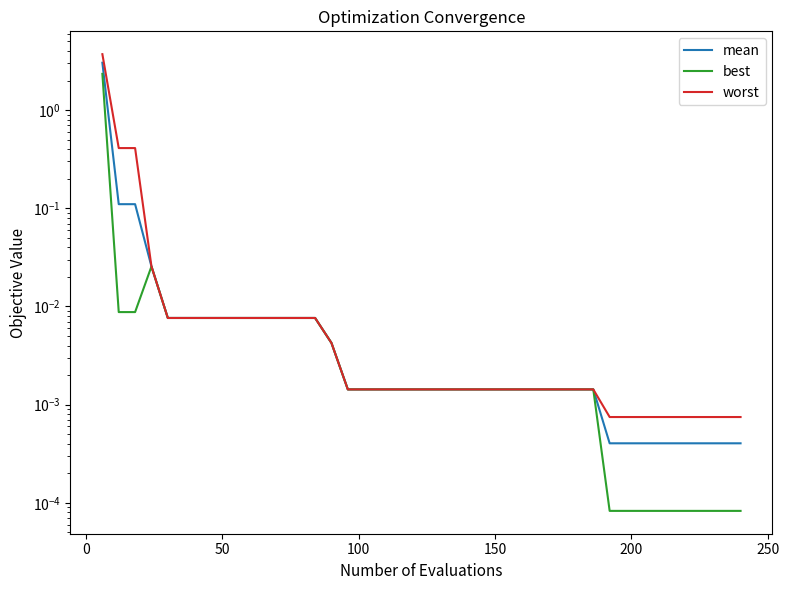

Is it true that worst equals 0.0 at 35?

False